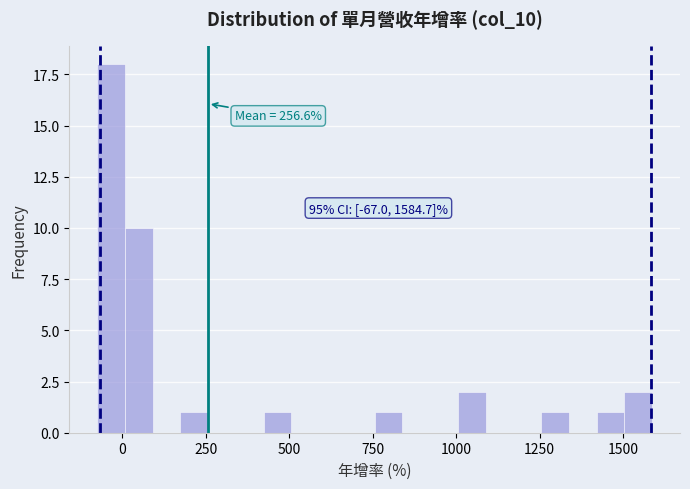

Read against the x-axis, roughly where is the centre of the tallest bar?

-50